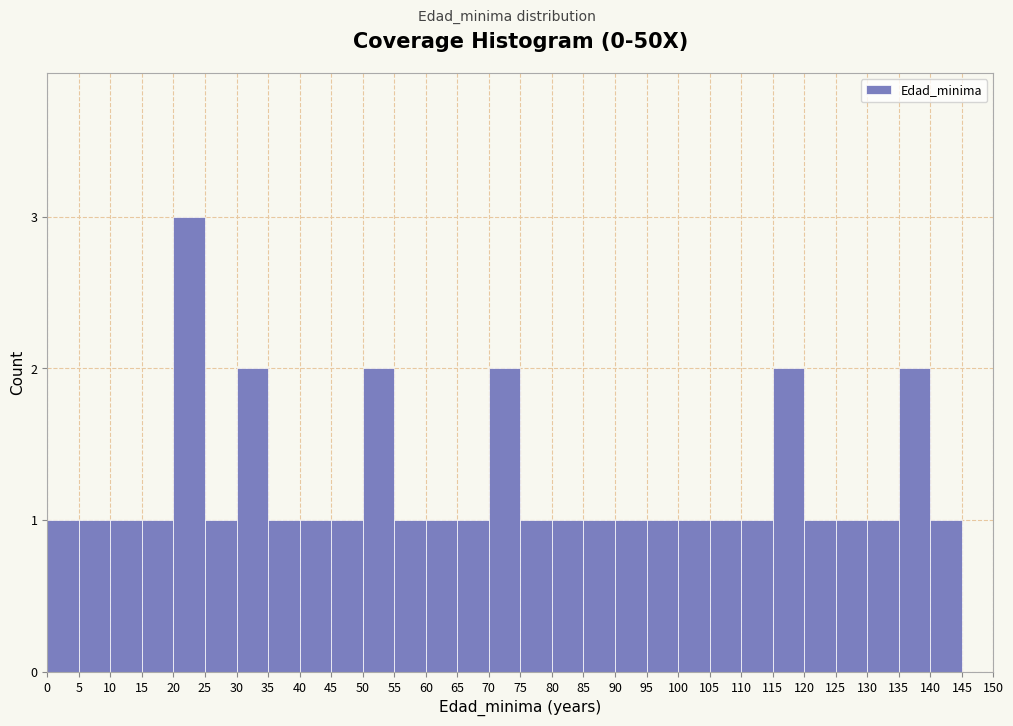

Reading left to right, transcribe this chart: for each bar, give the range it covers on the x-axis and its height. The values are not printed on the chart, so give them approximately, as read against the axis.

0 to 5: 1
5 to 10: 1
10 to 15: 1
15 to 20: 1
20 to 25: 3
25 to 30: 1
30 to 35: 2
35 to 40: 1
40 to 45: 1
45 to 50: 1
50 to 55: 2
55 to 60: 1
60 to 65: 1
65 to 70: 1
70 to 75: 2
75 to 80: 1
80 to 85: 1
85 to 90: 1
90 to 95: 1
95 to 100: 1
100 to 105: 1
105 to 110: 1
110 to 115: 1
115 to 120: 2
120 to 125: 1
125 to 130: 1
130 to 135: 1
135 to 140: 2
140 to 145: 1
145 to 150: 0